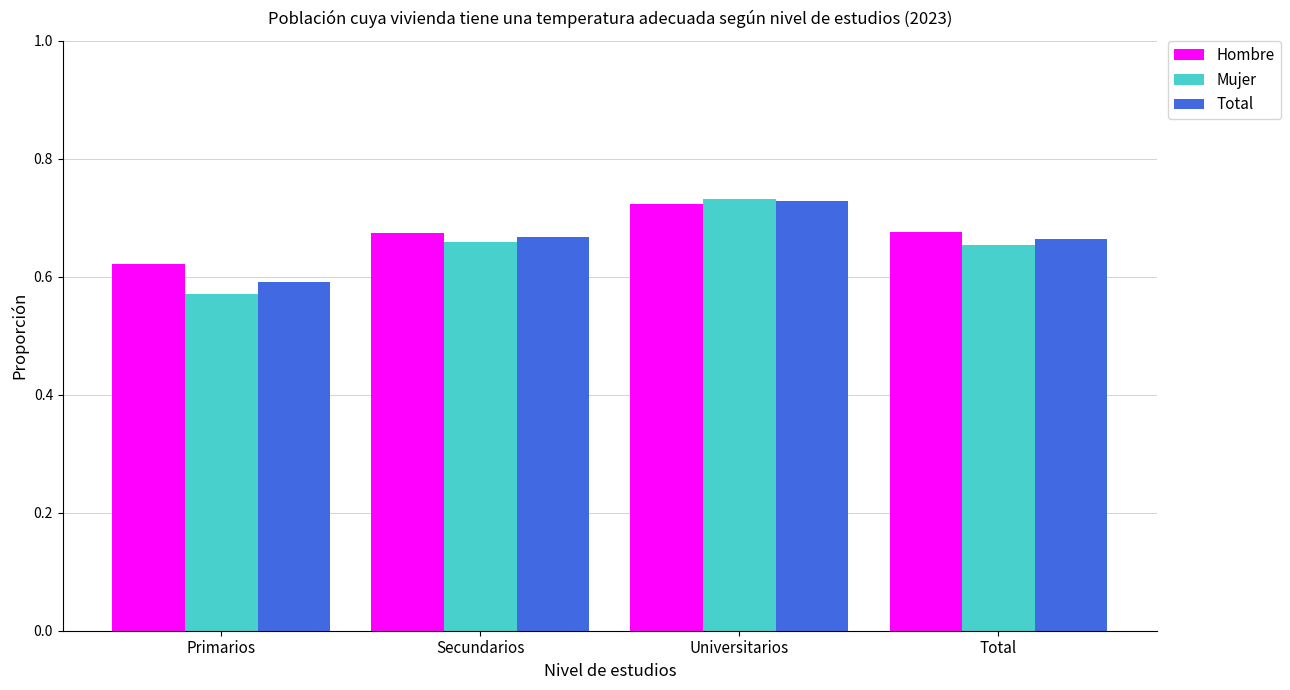

How many bars are there in total?

12